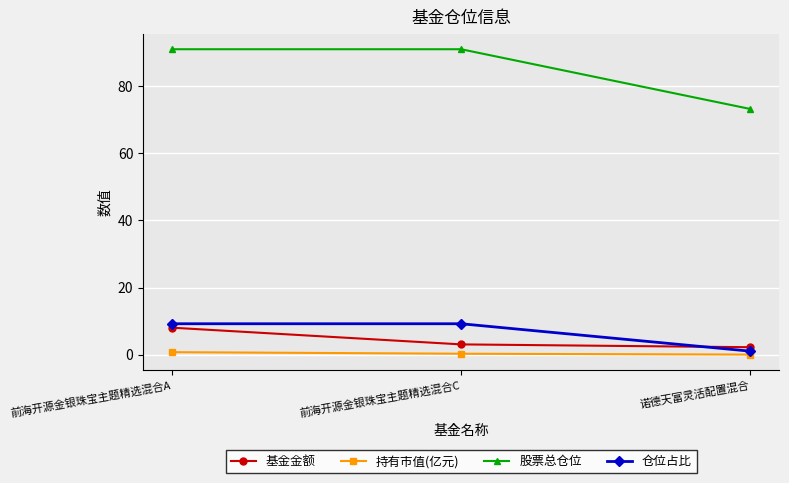

What is the average value of the 股票总仓位 series?

85.1